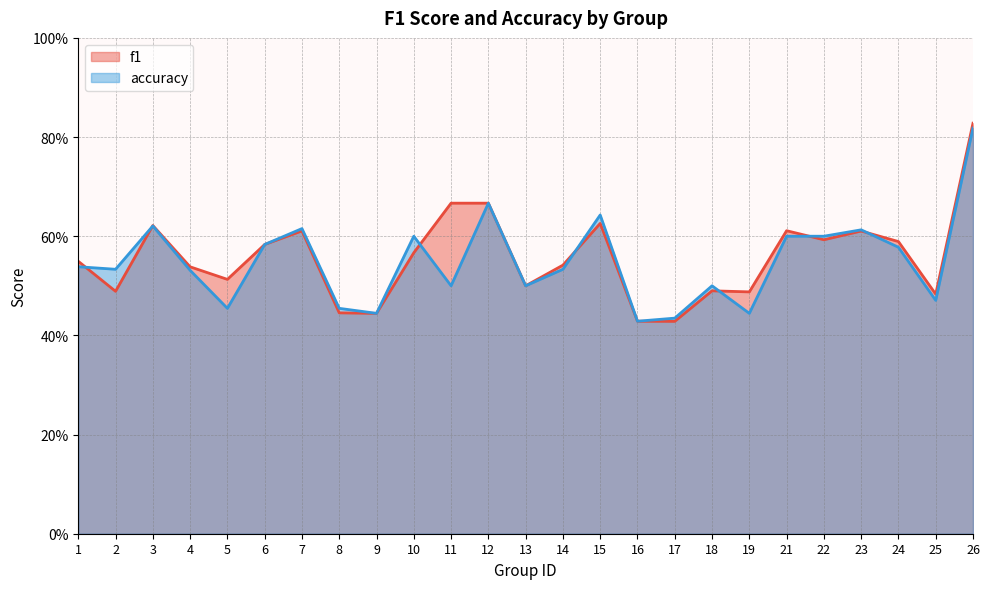

At how many categories does at least one series exceed 0?

25